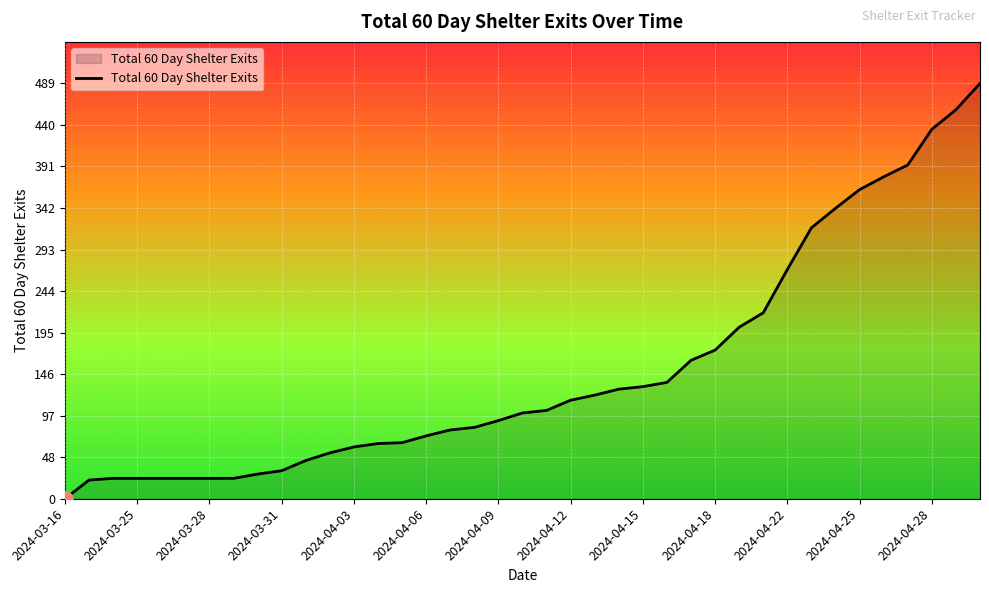

What is the difference between the maximum and minimum values?

489